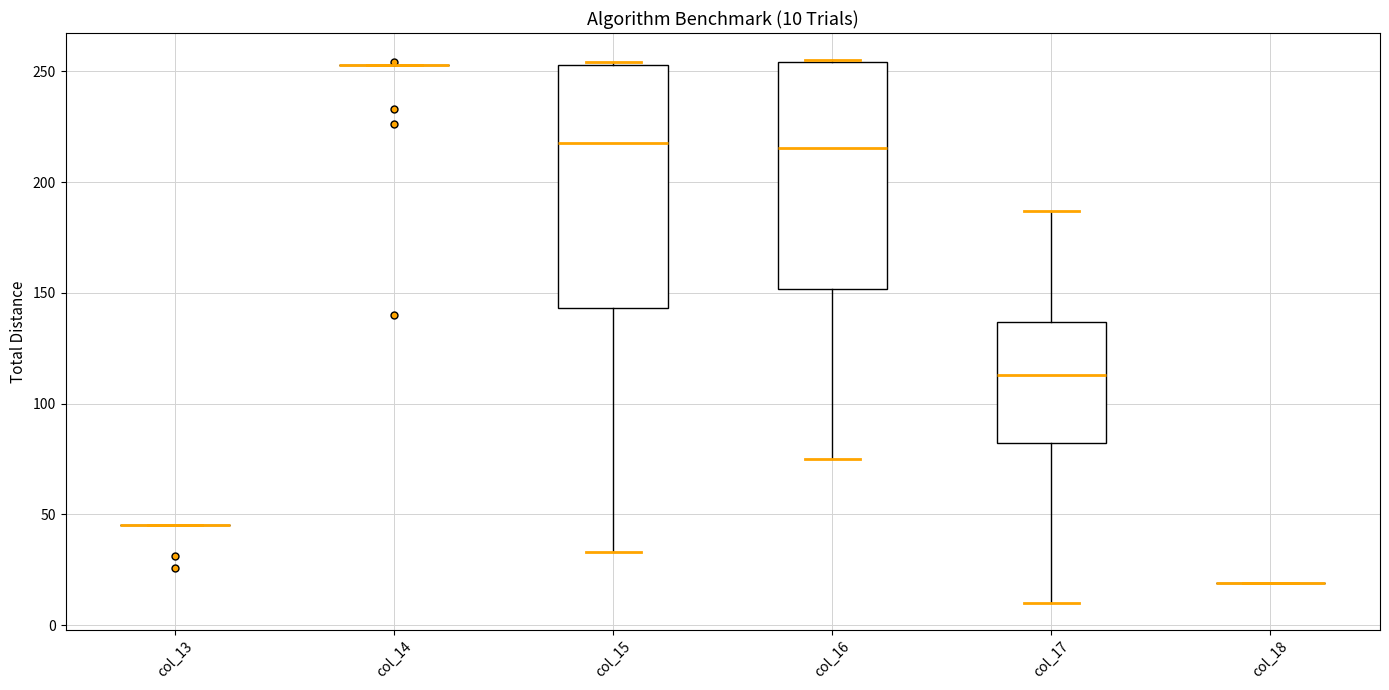

Which box is the tallest, from its lower edge to its upper edge?

col_15